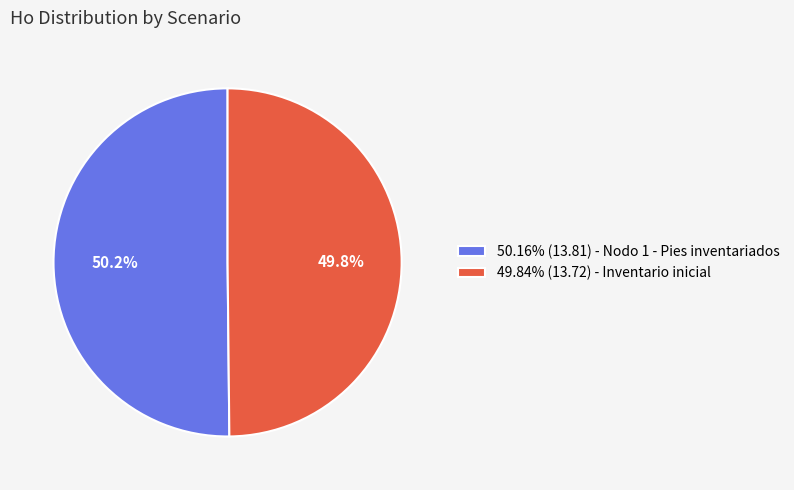

Is the sum of 50.16% (13.81) - Nodo 1 - Pies inventariados and 49.84% (13.72) - Inventario inicial greater than half?

Yes